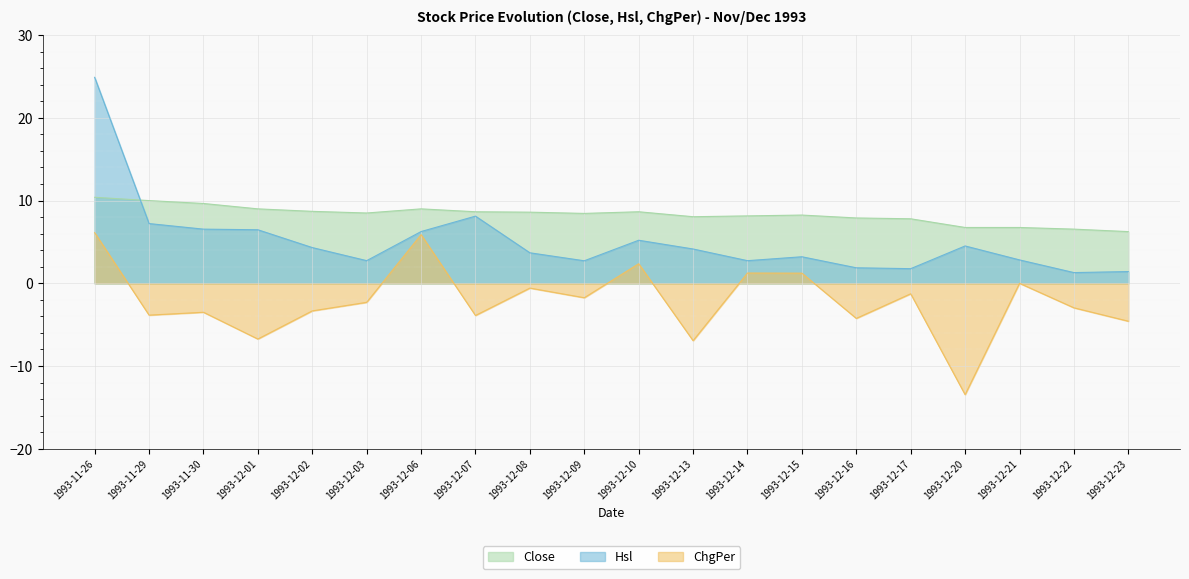

List the series in order of their overall mean, highest first.

Close, Hsl, ChgPer